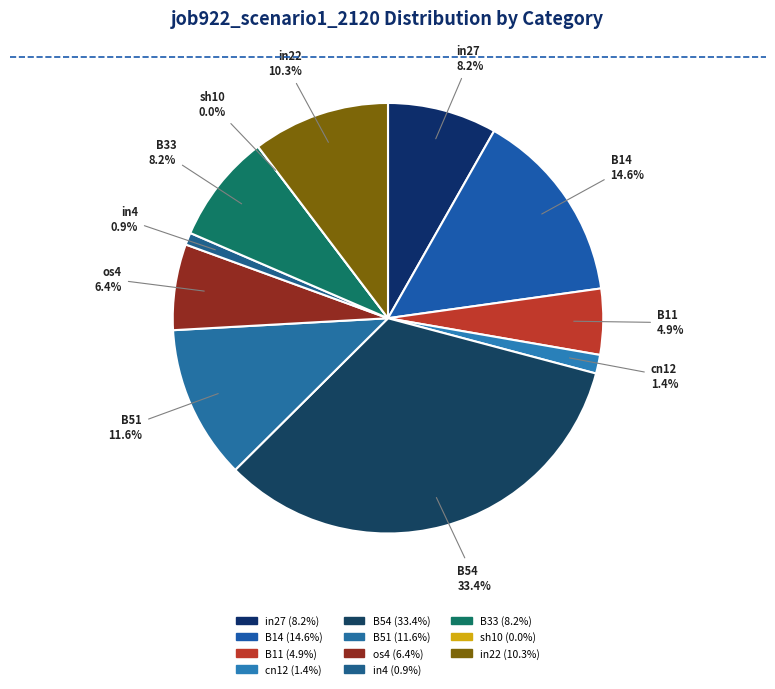

True or false: B11 accounts for 1% of the total.

False